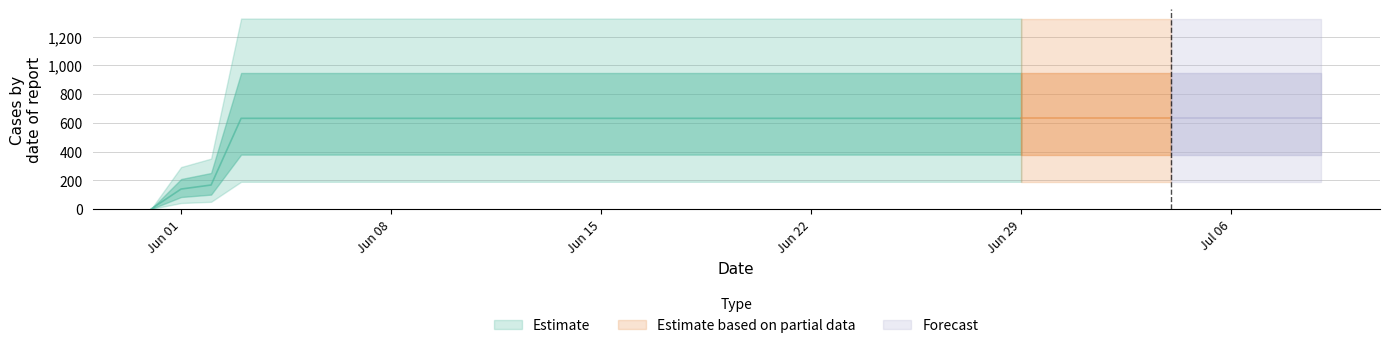

What is the label of the 31st point from the left?

2020-06-30